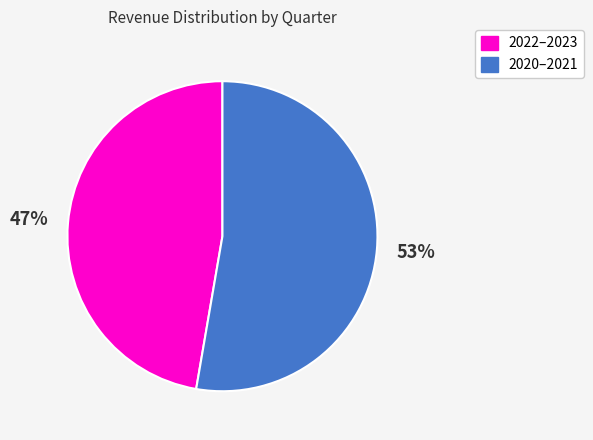

Does any single category account for the majority?

Yes